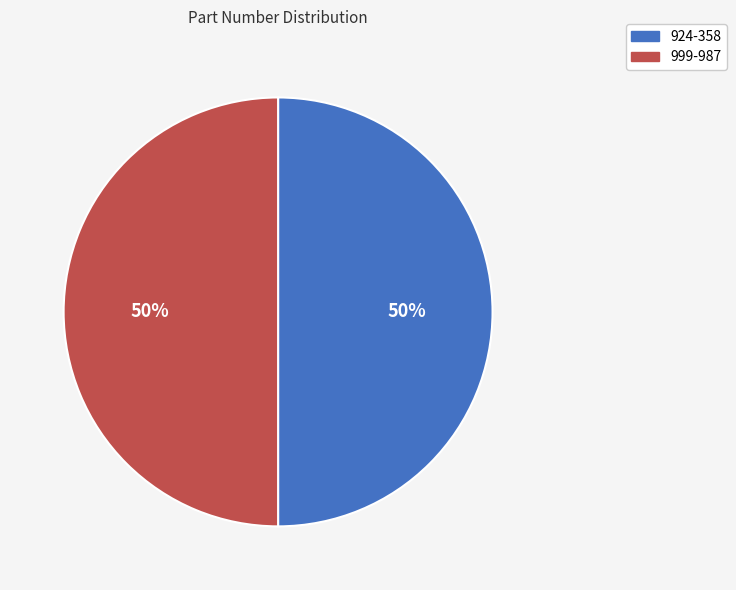

The 924-358 slice represents 50% of the pie. True or false?

True